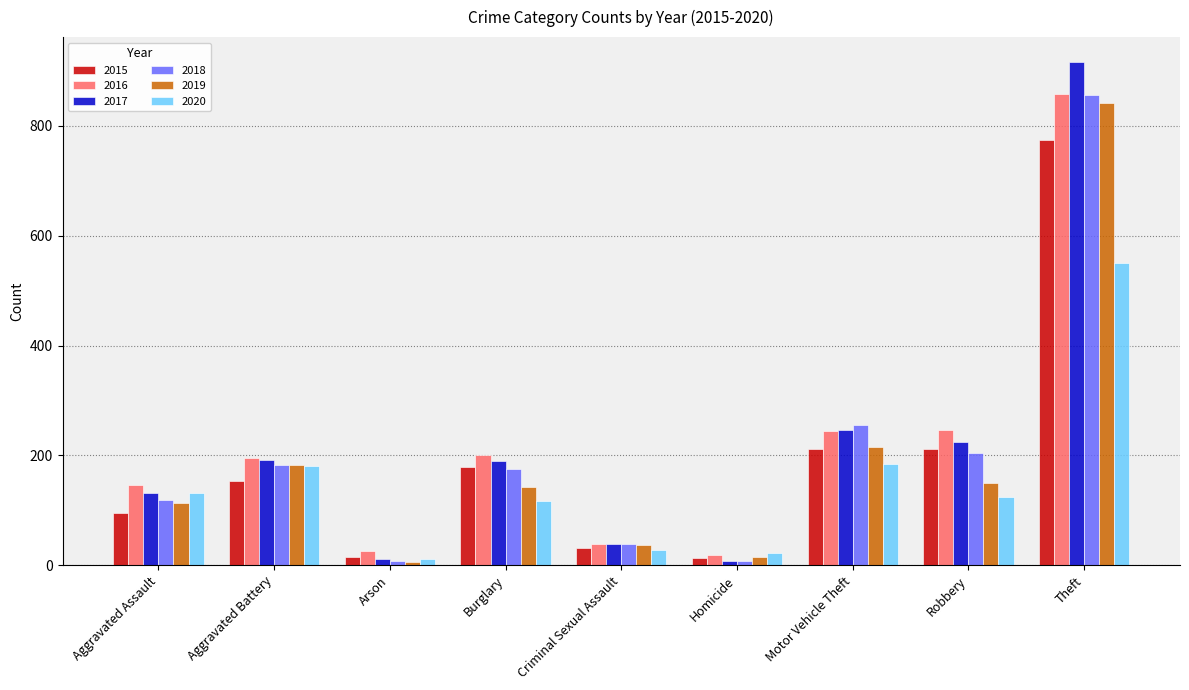

What is the difference between the 2015 values at Motor Vehicle Theft and Theft?

563